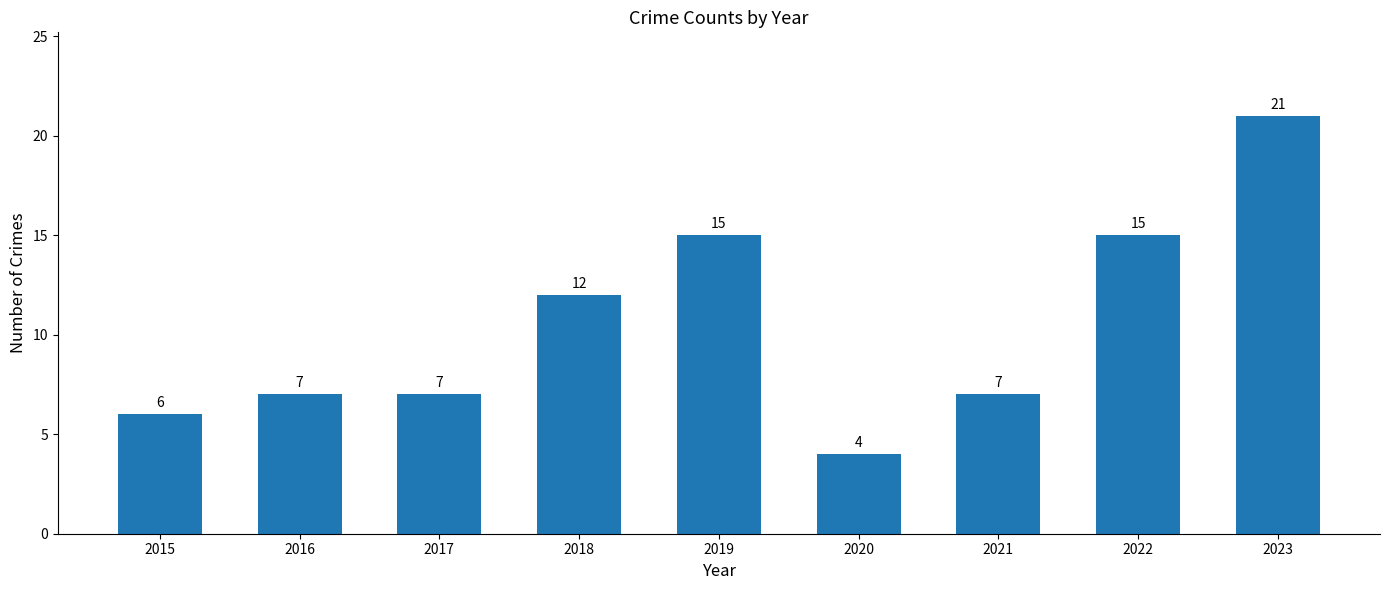

What is the difference between the values at 2018 and 2017?

5